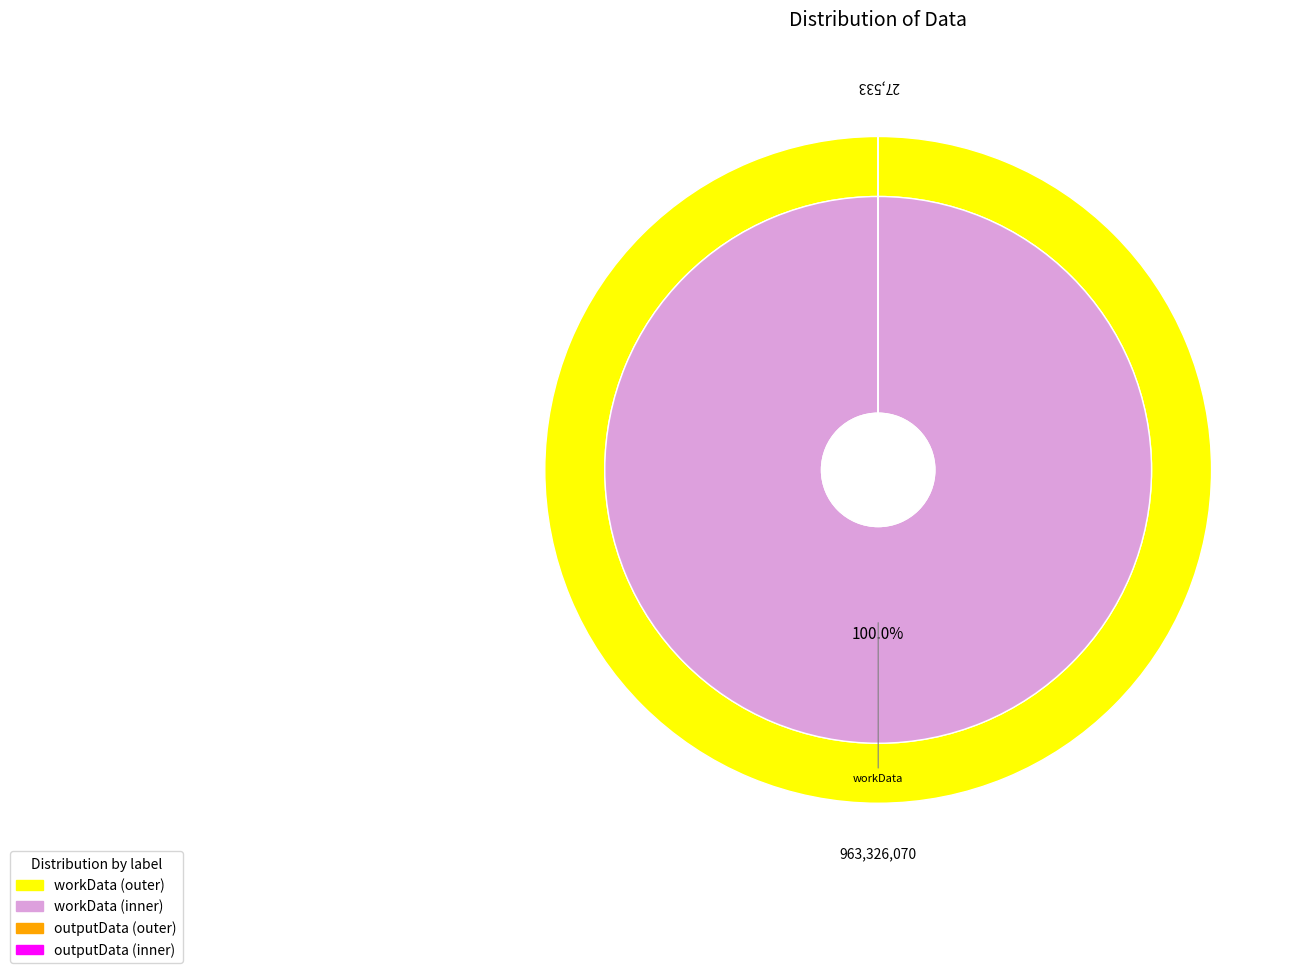

To the nearest percent, what portion does workData represent?

100%